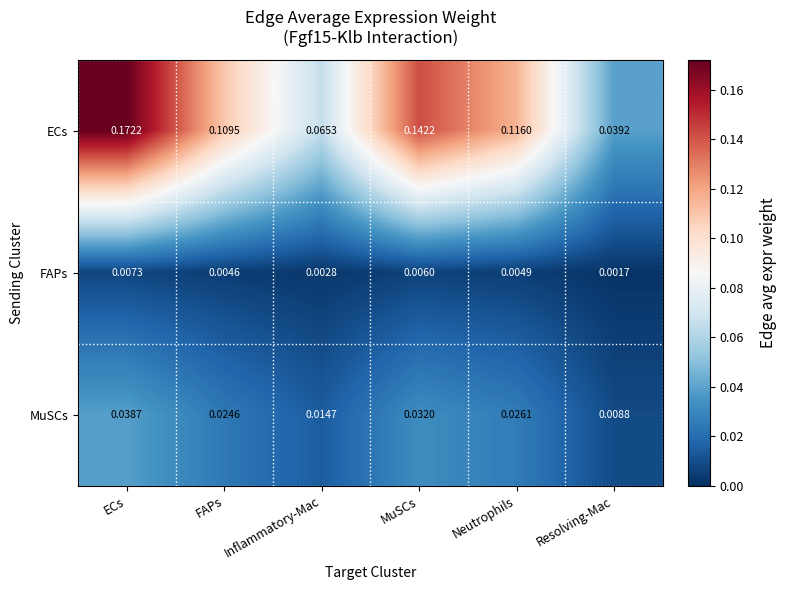

Between Inflammatory-Mac and MuSCs, which series saw the biggest shift?

ECs